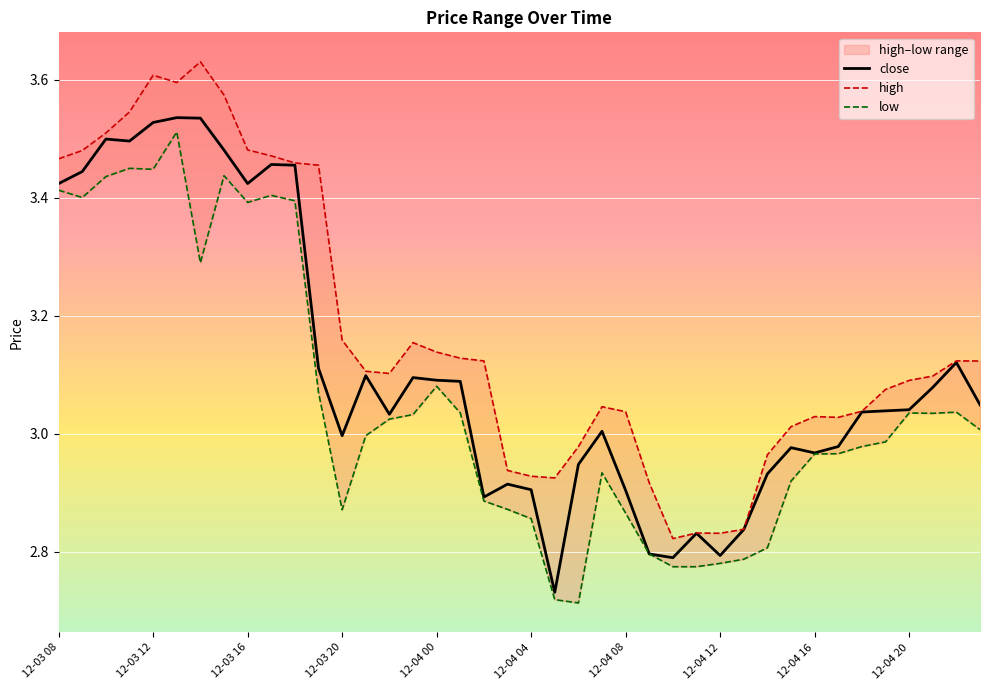

True or false: close has a value of 2.9 at 12-04 08.

True